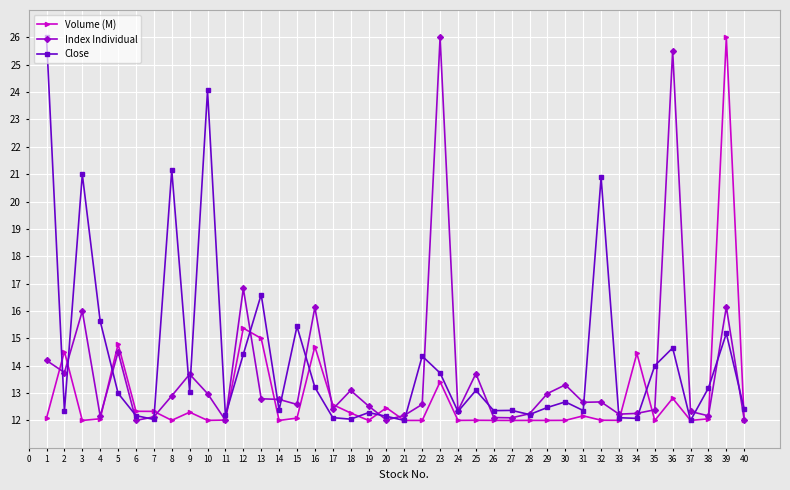

Is it true that Index Individual equals 21.3 at 7?

False